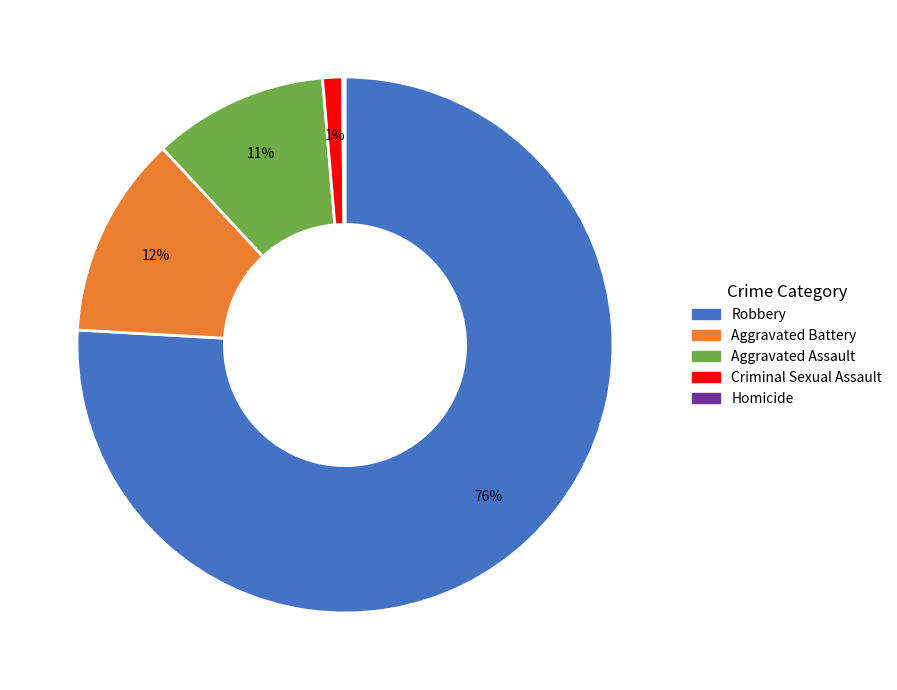

Is Robbery the majority of the pie?

Yes